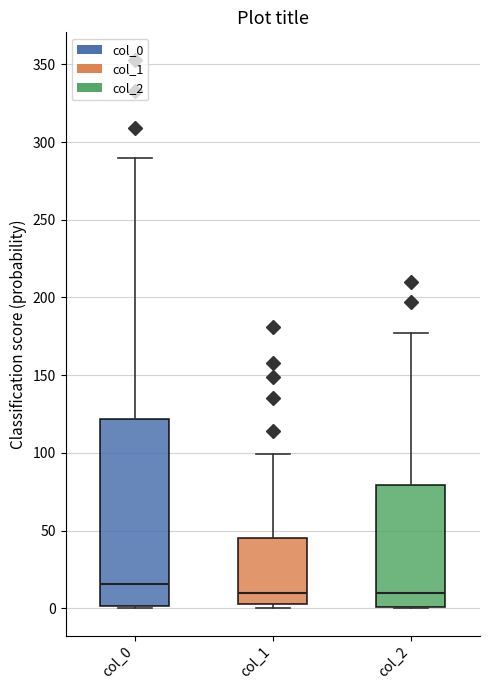

Where is the lower edge of the box for col_1 on the y-axis? The values are not printed on the chart, so give them approximately, as read against the axis.

5